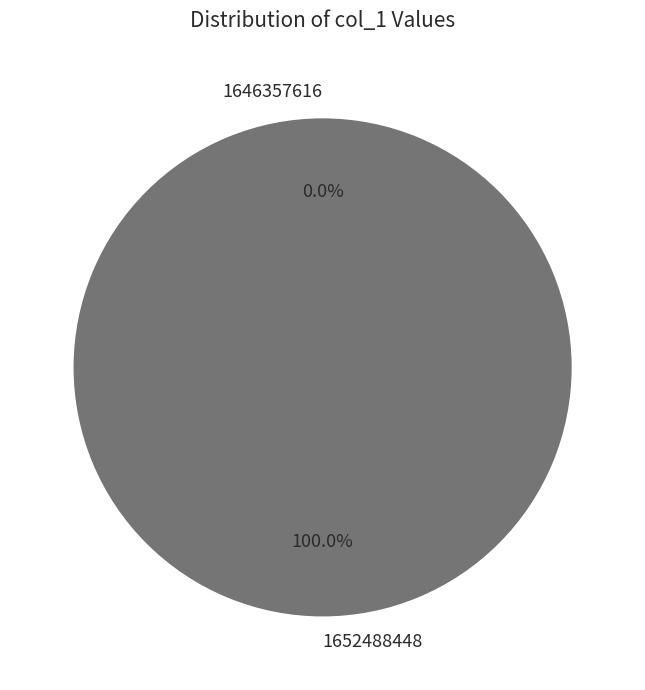

Is it true that 1646357616 is 5% of the pie?

False